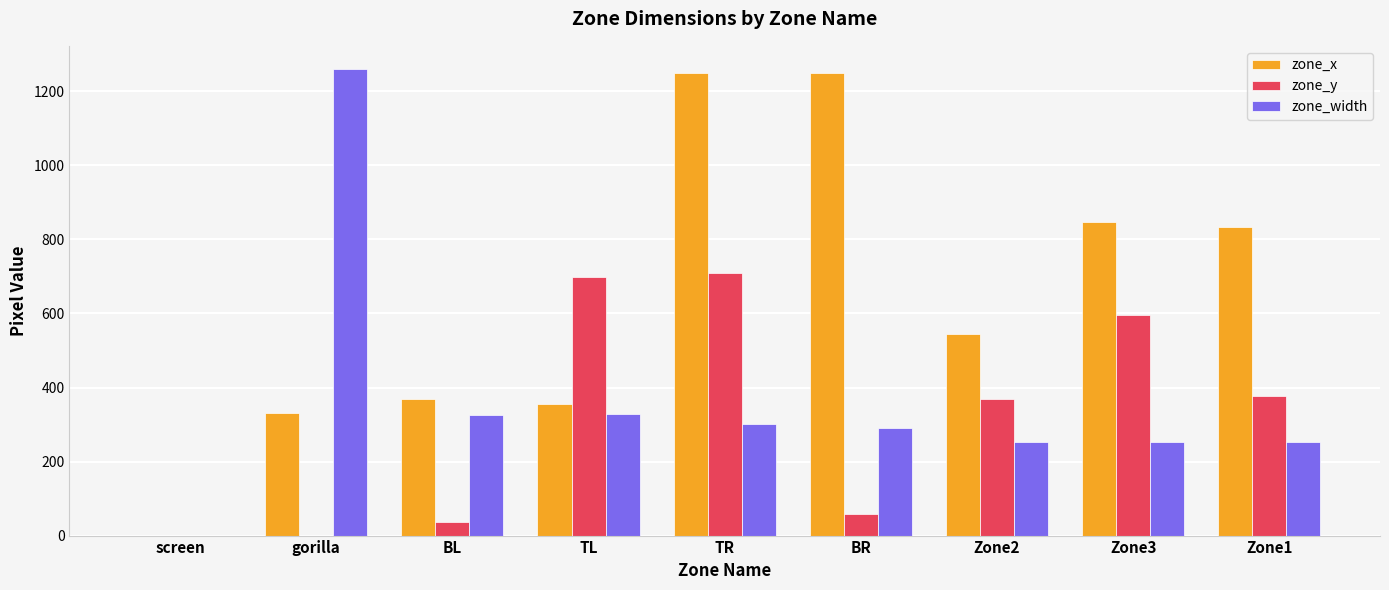

What is the approximate value of zone_width at Zone2, to the nearest 50?

250